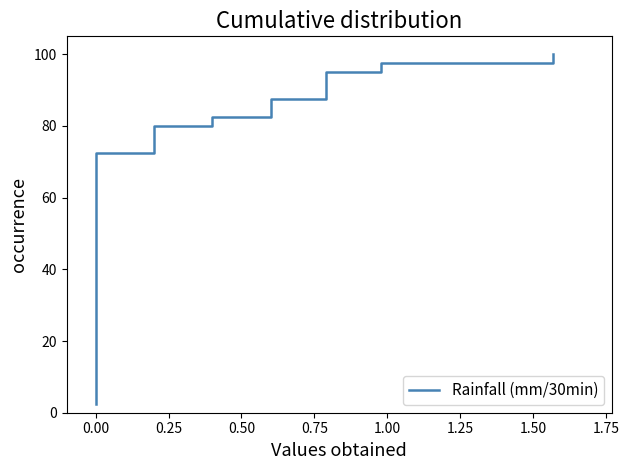

Is this an area chart (filled region under the line)?

No